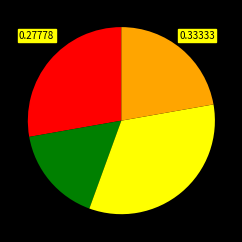

How many segments does this pie chart have?

4